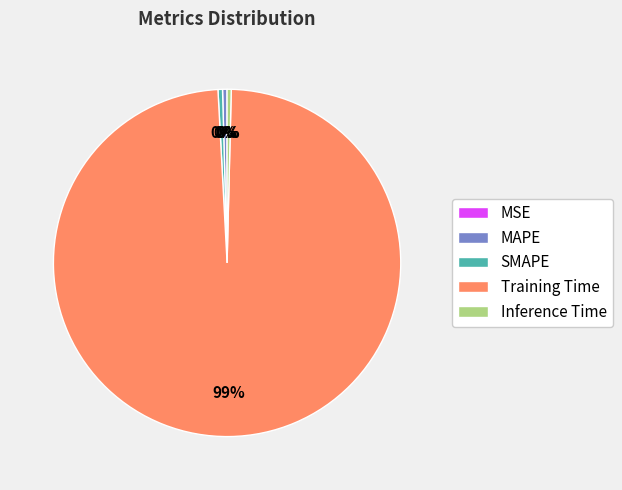

Is it true that Training Time is 84% of the pie?

False